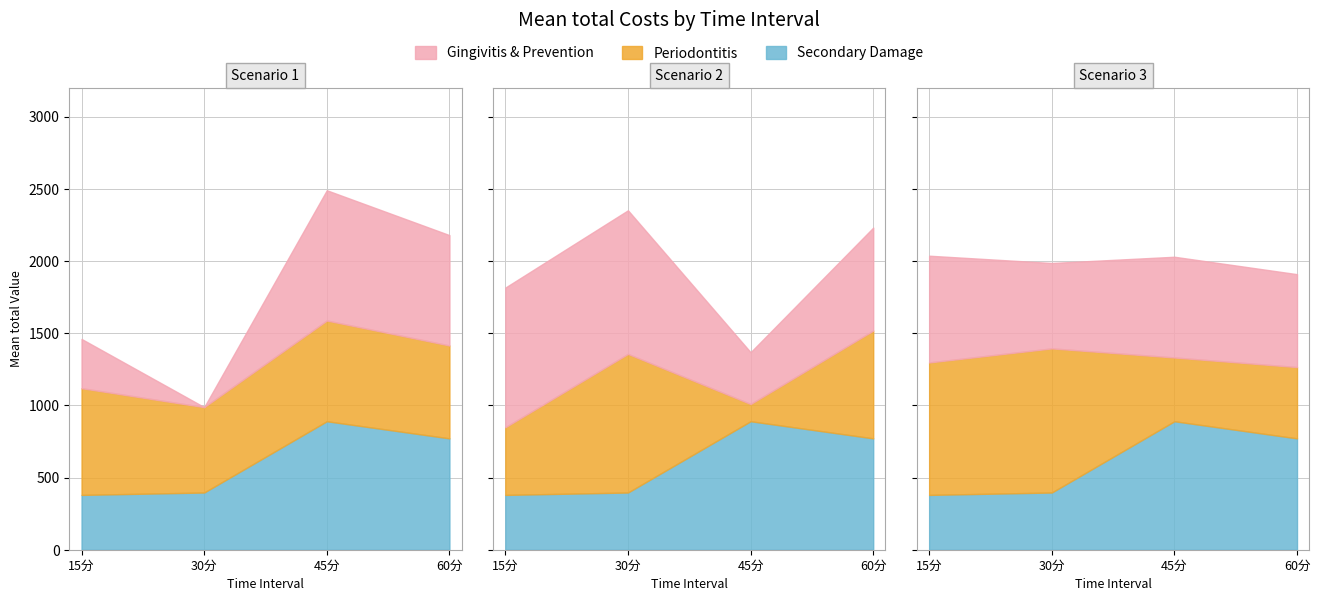

Reading left to right, transcribe all the data shown in this chart.

col_1: 15分=341.0	30分=0.0	45分=902.3	60分=764.3
col_3: 15分=739.3	30分=591.5	45分=697.6	60分=643.5
col_4: 15分=468.8	30分=960.1	45分=119.3	60分=746.5
col_5: 15分=917.5	30分=998.2	45分=441.6	60分=493.9
col_6: 15分=967.2	30分=994.7	45分=358.7	60分=713.2
col_7: 15分=379.7	30分=396.3	45分=890.0	60分=771.3